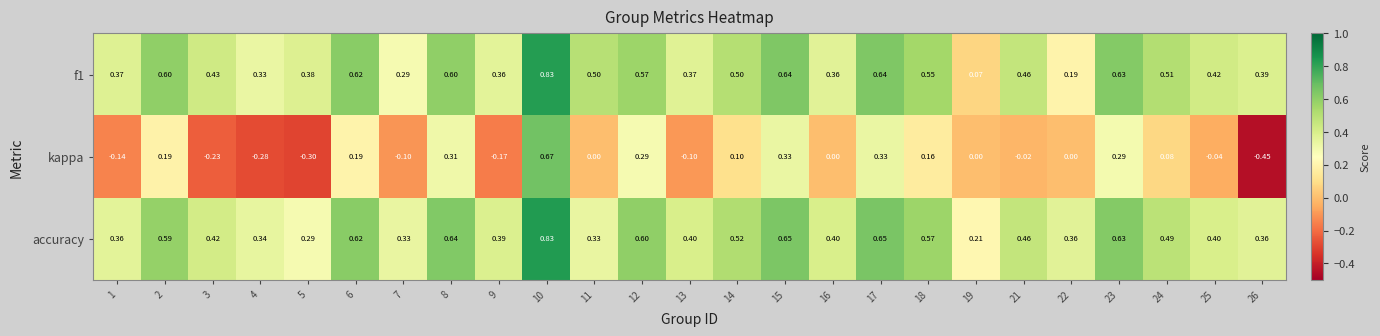

Which series changed the most between 3 and 8?

kappa